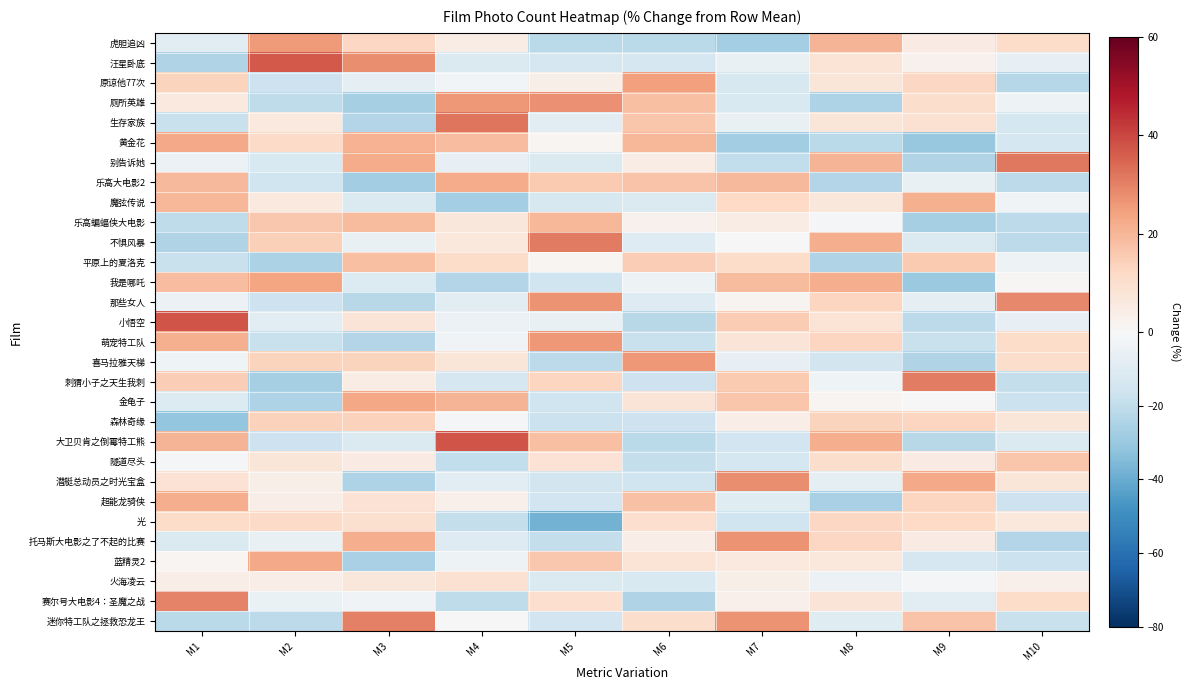

Reading right to left, list all the values displayed in this chart.

虎胆追凶: M10=11.1	M9=4.8	M8=20.5	M7=-27.4	M6=-21.6	M5=-21.6	M4=4.7	M3=12.6	M2=25.5	M1=-8.6
汪星卧底: M10=-6.7	M9=2.3	M8=8.3	M7=-5.8	M6=-13.6	M5=-13.7	M4=-11.7	M3=28.0	M2=36.8	M1=-24.0
原谅他77次: M10=-22.6	M9=12.3	M8=7.3	M7=-12.8	M6=24.6	M5=3.6	M4=-2.2	M3=-6.9	M2=-16.6	M1=13.5
厕所英雄: M10=-4.1	M9=10.4	M8=-24.6	M7=-12.2	M6=17.8	M5=27.2	M4=26.2	M3=-26.5	M2=-20.2	M1=5.9
生存家族: M10=-14.0	M9=9.0	M8=7.4	M7=-5.9	M6=16.4	M5=-9.3	M4=32.1	M3=-23.6	M2=5.8	M1=-18.0
黄金花: M10=-14.4	M9=-30.4	M8=-21.8	M7=-27.9	M6=19.9	M5=1.3	M4=18.3	M3=20.9	M2=11.5	M1=22.6
别告诉她: M10=31.8	M9=-24.0	M8=20.5	M7=-20.0	M6=4.6	M5=-11.4	M4=-6.8	M3=22.1	M2=-12.0	M1=-4.8
乐高大电影2: M10=-20.9	M9=-5.9	M8=-23.5	M7=19.5	M6=16.9	M5=15.5	M4=22.2	M3=-27.7	M2=-15.8	M1=19.6
魔弦传说: M10=-3.1	M9=21.5	M8=6.7	M7=12.1	M6=-11.8	M5=-12.6	M4=-27.2	M3=-11.4	M2=5.9	M1=20.0
乐高蝙蝠侠大电影: M10=-21.2	M9=-26.3	M8=-1.4	M7=4.5	M6=2.7	M5=19.8	M4=6.9	M3=19.2	M2=16.3	M1=-20.5
不惧风暴: M10=-21.2	M9=-11.6	M8=21.8	M7=-0.1	M6=-10.3	M5=31.4	M4=6.1	M3=-6.2	M2=14.2	M1=-24.1
平原上的夏洛克: M10=-4.1	M9=15.8	M8=-23.9	M7=10.8	M6=14.6	M5=1.2	M4=11.1	M3=17.9	M2=-25.3	M1=-18.1
我是哪吒: M10=0.7	M9=-29.5	M8=21.8	M7=19.2	M6=-4.3	M5=-16.2	M4=-23.3	M3=-10.8	M2=23.9	M1=18.6
那些女人: M10=28.9	M9=-7.7	M8=12.7	M7=1.6	M6=-10.2	M5=27.2	M4=-9.3	M3=-22.4	M2=-16.3	M1=-4.5
小悟空: M10=-6.4	M9=-21.1	M8=8.1	M7=15.0	M6=-22.1	M5=-6.0	M4=-5.0	M3=7.7	M2=-8.2	M1=37.9
萌宠特工队: M10=11.0	M9=-17.8	M8=12.9	M7=7.7	M6=-17.5	M5=26.0	M4=-3.0	M3=-23.2	M2=-17.6	M1=21.5
喜马拉雅天梯: M10=10.5	M9=-24.1	M8=-14.9	M7=-6.5	M6=25.9	M5=-20.9	M4=7.1	M3=13.2	M2=13.1	M1=-3.5
刺猬小子之天生我刺: M10=-18.8	M9=30.9	M8=-3.3	M7=15.6	M6=-16.6	M5=12.7	M4=-13.3	M3=4.5	M2=-26.4	M1=14.8
金龟子: M10=-17.1	M9=-0.1	M8=1.4	M7=16.8	M6=7.5	M5=-16.1	M4=20.3	M3=23.1	M2=-24.6	M1=-11.2
森林奇缘: M10=7.1	M9=13.0	M8=13.6	M7=4.2	M6=-16.6	M5=-17.1	M4=-0.9	M3=13.8	M2=13.6	M1=-30.7
大卫贝肯之倒霉特工熊: M10=-11.5	M9=-21.9	M8=22.0	M7=-15.5	M6=-21.6	M5=18.2	M4=37.7	M3=-11.4	M2=-16.6	M1=20.6
隧道尽头: M10=16.5	M9=5.0	M8=10.6	M7=-13.8	M6=-18.9	M5=8.6	M4=-19.6	M3=5.1	M2=7.4	M1=-0.9
潜艇总动员之时光宝盒: M10=7.3	M9=22.9	M8=-6.9	M7=27.7	M6=-15.8	M5=-14.5	M4=-8.4	M3=-24.8	M2=3.6	M1=8.9
超能龙骑侠: M10=-16.4	M9=12.7	M8=-25.9	M7=-10.0	M6=17.5	M5=-15.3	M4=3.2	M3=8.4	M2=3.8	M1=22.0
光: M10=6.3	M9=12.1	M8=12.3	M7=-16.1	M6=10.3	M5=-37.8	M4=-19.1	M3=9.5	M2=11.6	M1=10.9
托马斯大电影之了不起的比赛: M10=-23.6	M9=5.0	M8=12.6	M7=27.1	M6=4.2	M5=-19.2	M4=-10.3	M3=22.0	M2=-6.2	M1=-11.7
蓝精灵2: M10=-17.0	M9=-13.3	M8=6.2	M7=5.9	M6=8.4	M5=16.1	M4=-4.3	M3=-25.8	M2=22.5	M1=1.2
火海凌云: M10=3.1	M9=-1.8	M8=-4.5	M7=3.3	M6=-12.3	M5=-11.8	M4=9.3	M3=6.9	M2=3.9	M1=3.9
赛尔号大电影4：圣魔之战: M10=10.8	M9=-8.4	M8=7.7	M7=2.9	M6=-24.2	M5=10.0	M4=-20.5	M3=-2.8	M2=-5.2	M1=29.6
迷你特工队之拯救恐龙王: M10=-18.0	M9=17.3	M8=-9.4	M7=26.9	M6=10.7	M5=-15.2	M4=0.1	M3=30.4	M2=-21.1	M1=-21.6